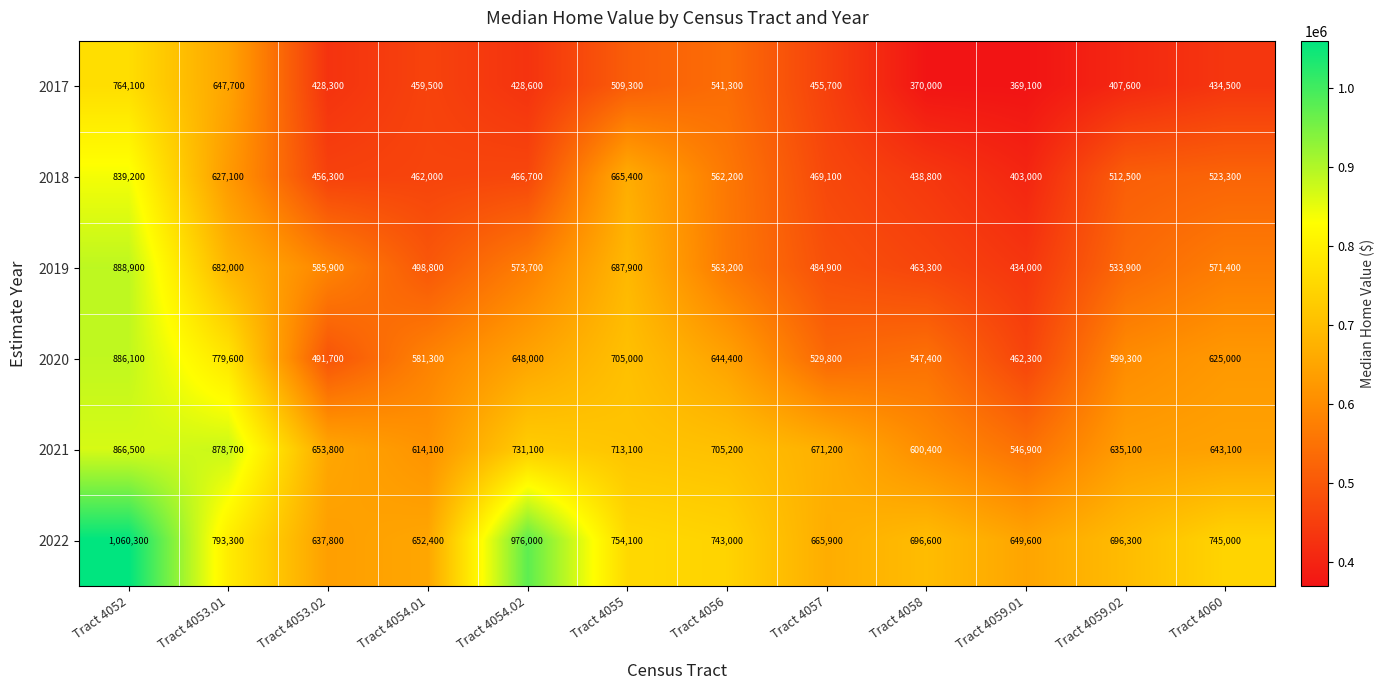

Where is 2017 nearest to the value 566600?

Tract 4056